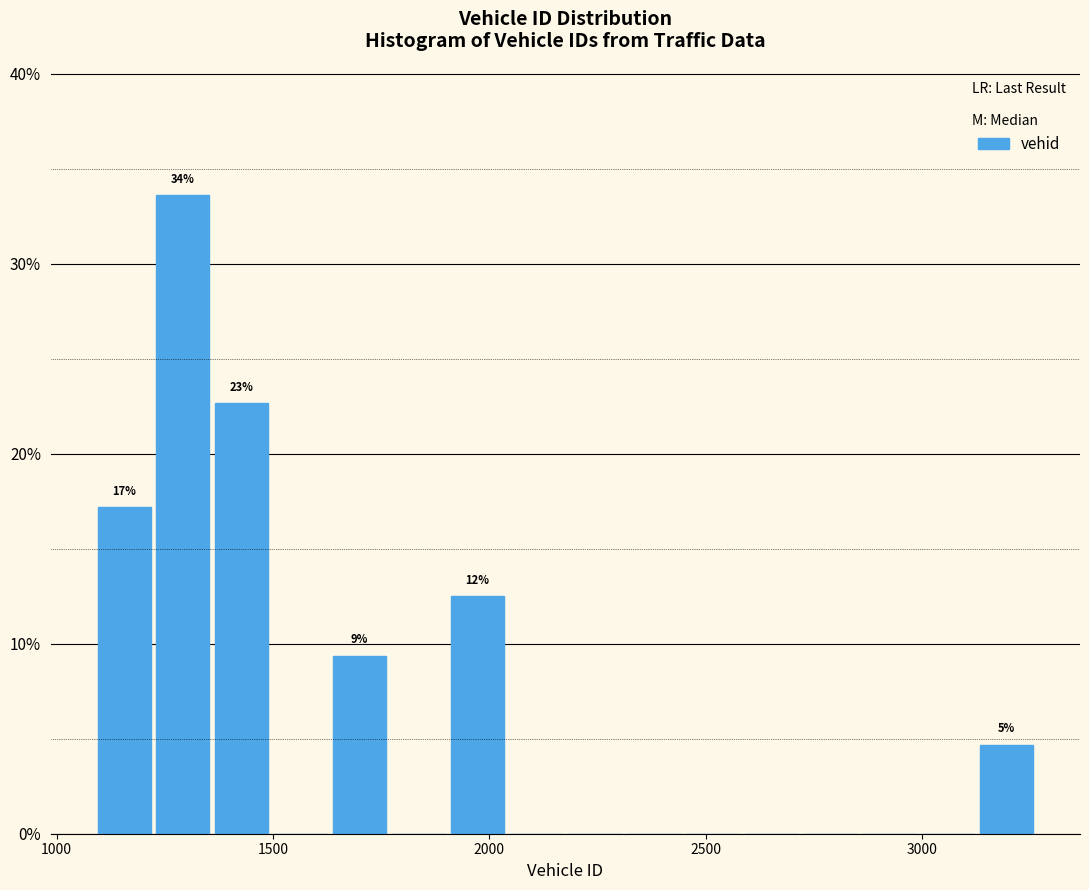

Around what value on the x-axis is the tallest bar? Give the approximate position of its centre, as read against the axis.

1300